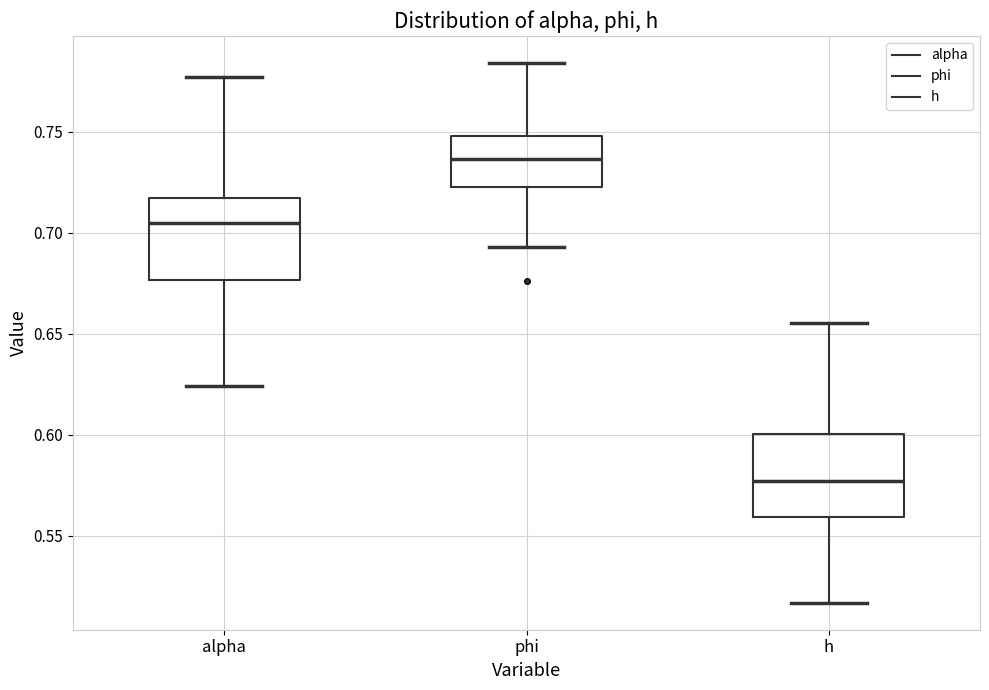

Reading left to right, transcribe this box plot: for each box, give where its median line is, the range the box spans, and where its two whiskers end, as read against the y-axis. The values are not printed on the chart, so give them approximately, as read against the axis.

alpha: median 0.705, box 0.675 to 0.715, whiskers 0.625 to 0.775
phi: median 0.735, box 0.720 to 0.750, whiskers 0.695 to 0.785
h: median 0.575, box 0.560 to 0.600, whiskers 0.515 to 0.655